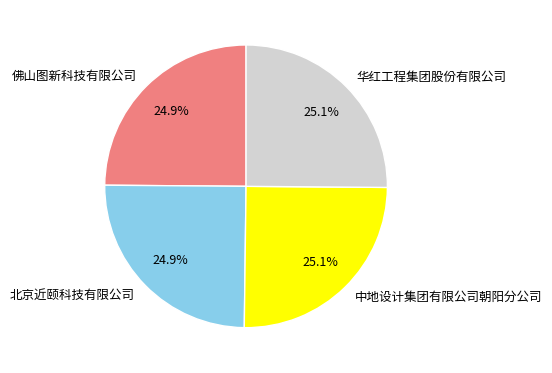

What is the ratio of the value at 佛山图新科技有限公司 to the value at 北京近颐科技有限公司?

1.0